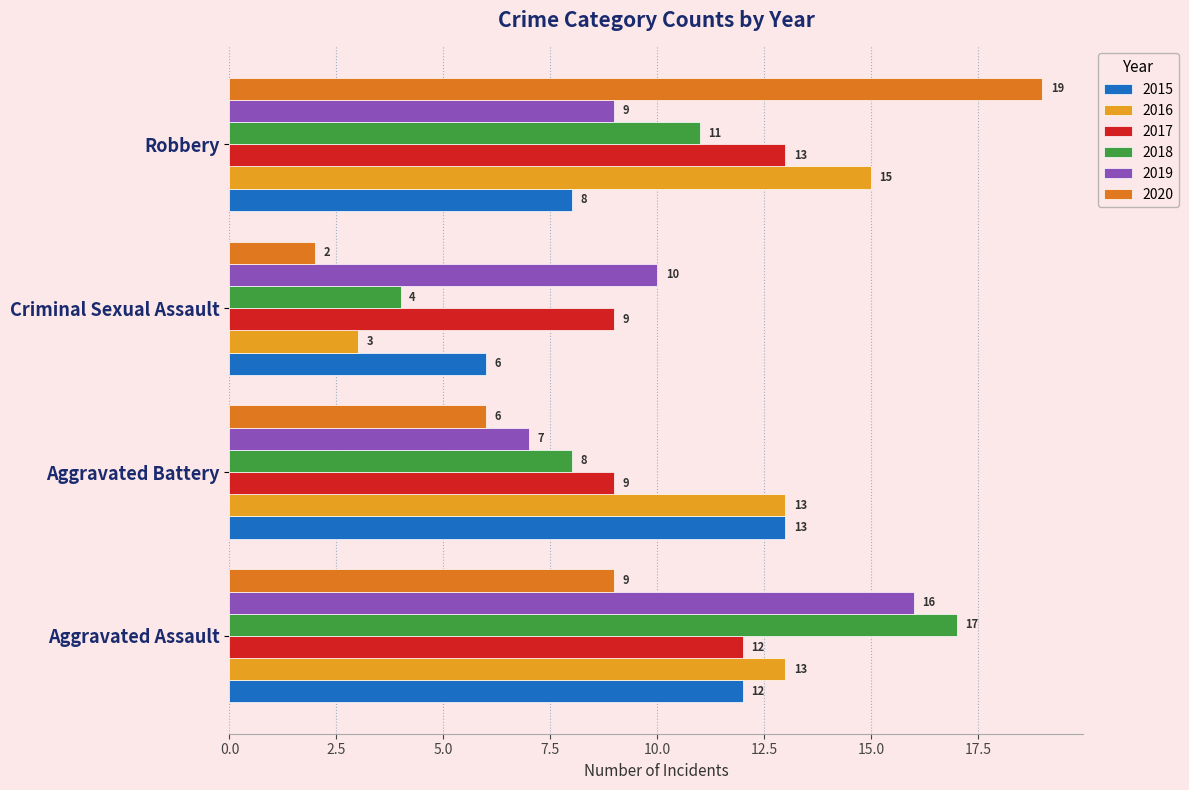

What is the difference between the maximum and minimum values in the 2017 series?

4